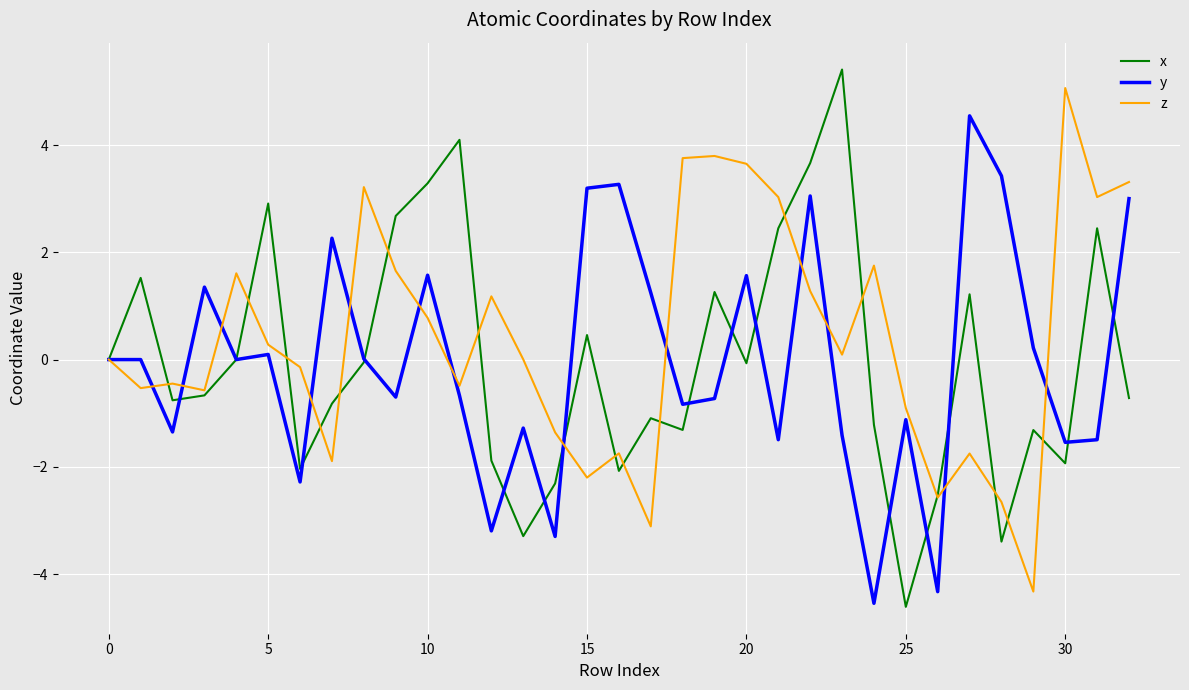

What is the smallest value displayed?

-4.6